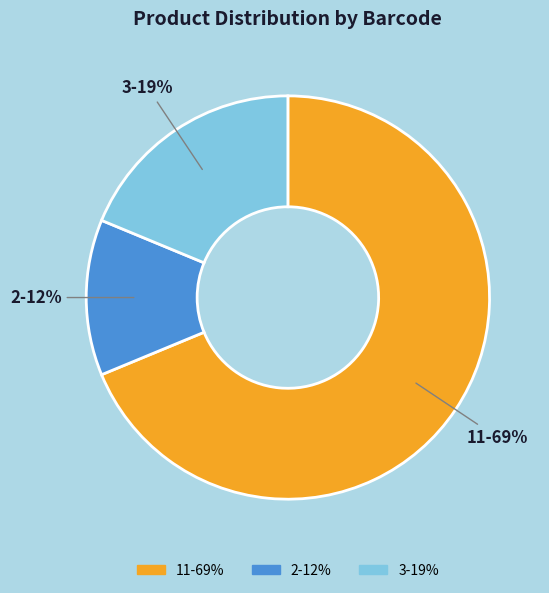

Combined, do 2 and 11 account for over 50%?

Yes